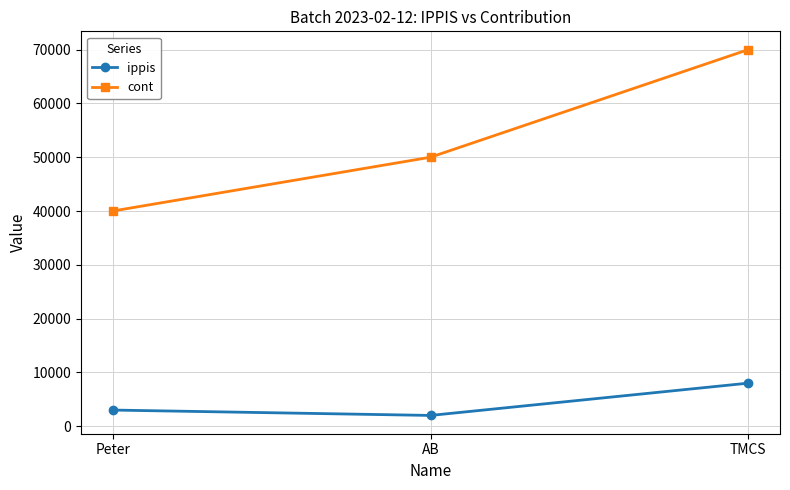

Rank the series by their maximum value, from lowest to highest.

ippis, cont